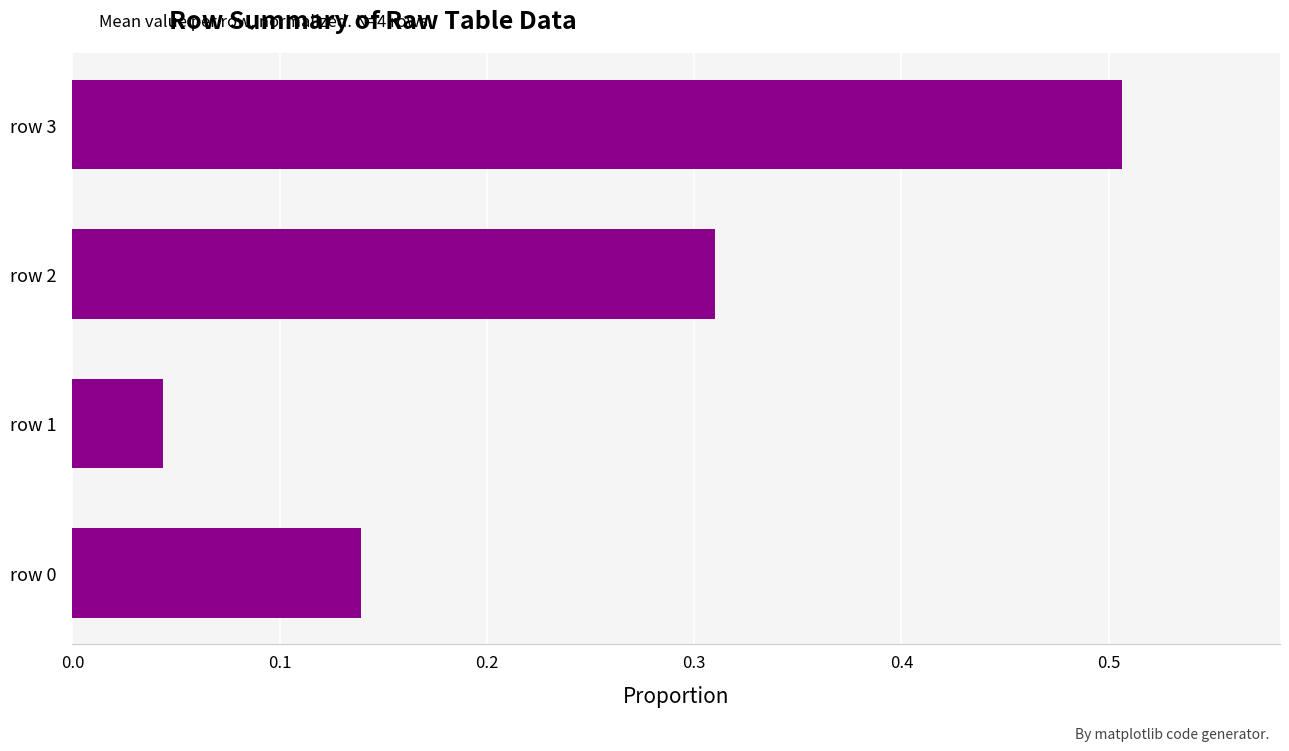

Where is the data nearest to the value 0?

row 1